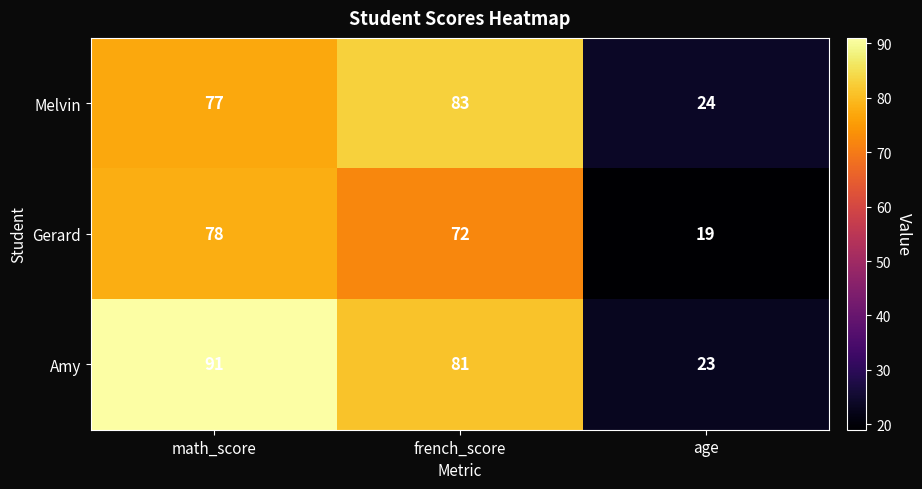

What is the greatest value displayed?

91